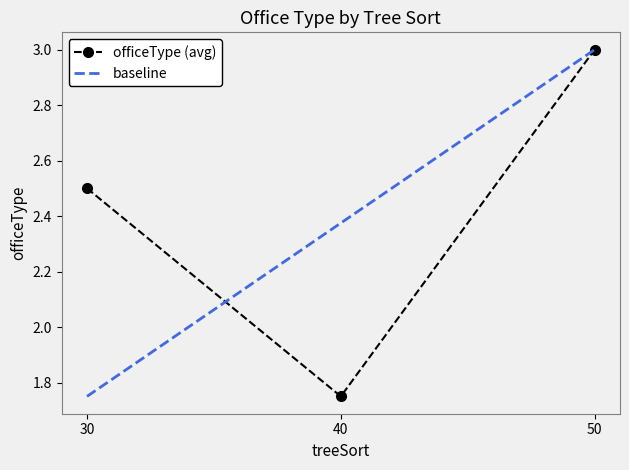

At which label does officeType (avg) first exceed 2?

30